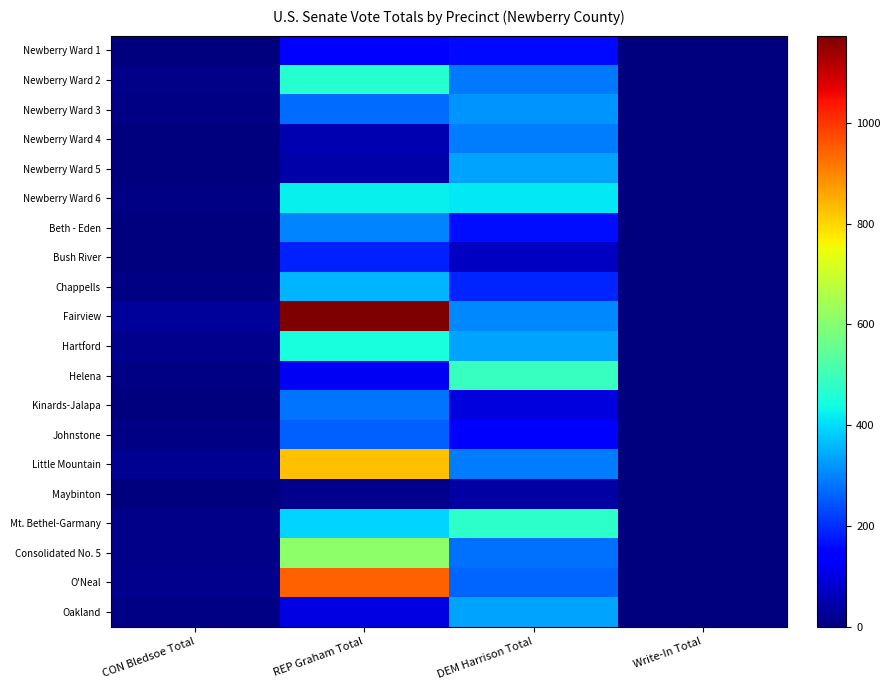

What is the total value across all series at Write-In Total?

11